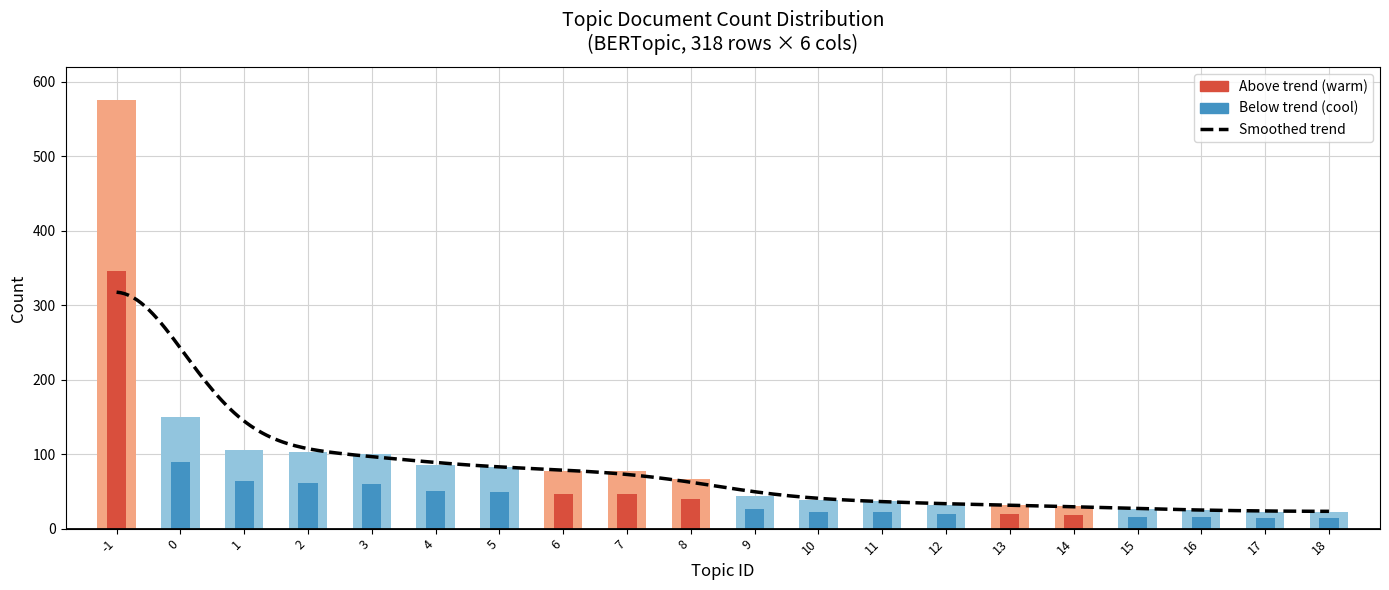

Which has a higher value, 3 or 7?

3